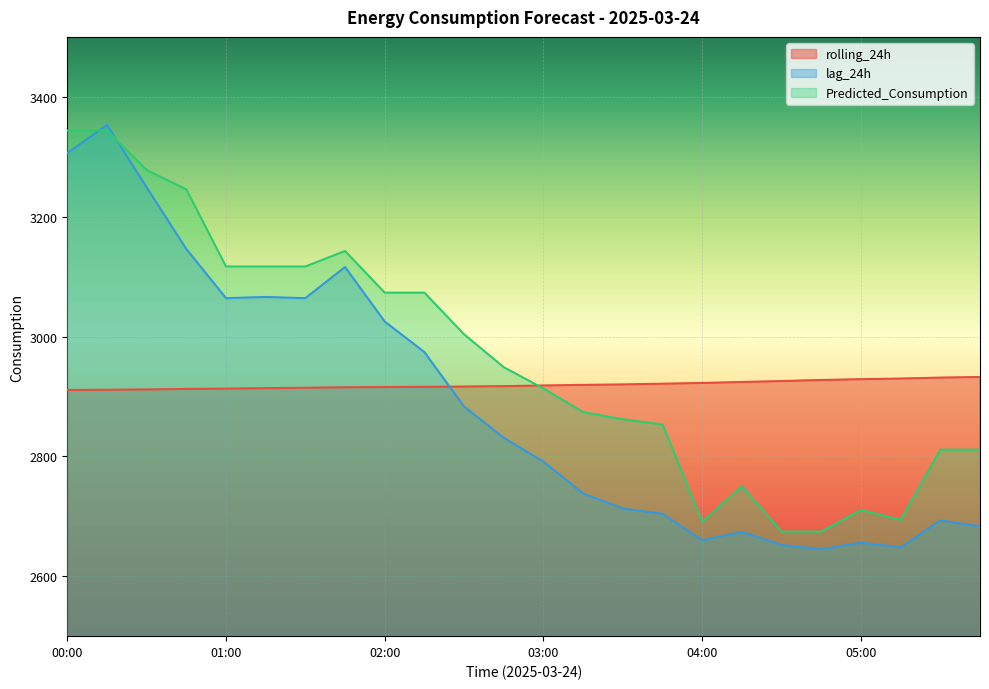

Reading left to right, extract all data points from this chart.

rolling_24h: 00:00=2910.7	00:15=2911.2	00:30=2911.6	00:45=2912.6	01:00=2913.0	01:15=2913.8	01:30=2914.5	01:45=2915.2	02:00=2915.7	02:15=2916.0	02:30=2916.5	02:45=2917.2	03:00=2918.3	03:15=2919.3	03:30=2920.0	03:45=2921.3	04:00=2922.5	04:15=2924.1	04:30=2925.7	04:45=2927.4	05:00=2928.8	05:15=2929.9	05:30=2931.4	05:45=2932.5
lag_24h: 00:00=3306.0	00:15=3353.0	00:30=3249.0	00:45=3146.0	01:00=3064.0	01:15=3066.0	01:30=3064.0	01:45=3116.0	02:00=3025.0	02:15=2974.0	02:30=2883.0	02:45=2831.0	03:00=2791.0	03:15=2738.0	03:30=2713.0	03:45=2704.0	04:00=2660.0	04:15=2674.0	04:30=2652.0	04:45=2645.0	05:00=2656.0	05:15=2648.0	05:30=2693.0	05:45=2683.0
Predicted_Consumption: 00:00=3343.8	00:15=3343.8	00:30=3277.8	00:45=3245.5	01:00=3116.9	01:15=3116.9	01:30=3116.9	01:45=3142.8	02:00=3073.2	02:15=3073.2	02:30=3003.6	02:45=2948.8	03:00=2913.2	03:15=2873.8	03:30=2861.8	03:45=2853.1	04:00=2691.0	04:15=2750.0	04:30=2674.5	04:45=2674.5	05:00=2710.6	05:15=2694.1	05:30=2811.2	05:45=2811.2